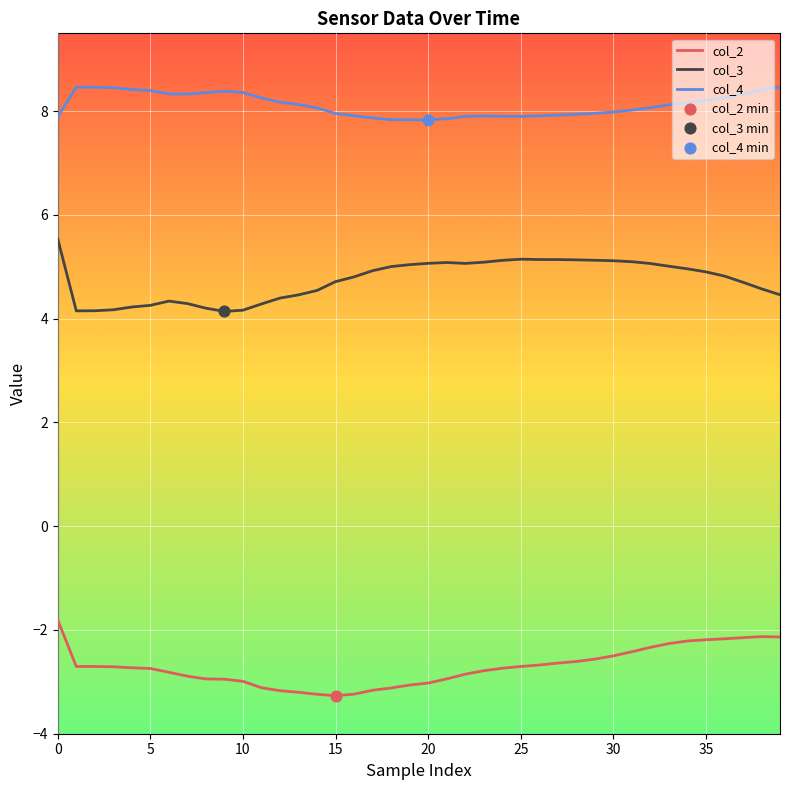

Which series has the largest total across all categories?

col_4